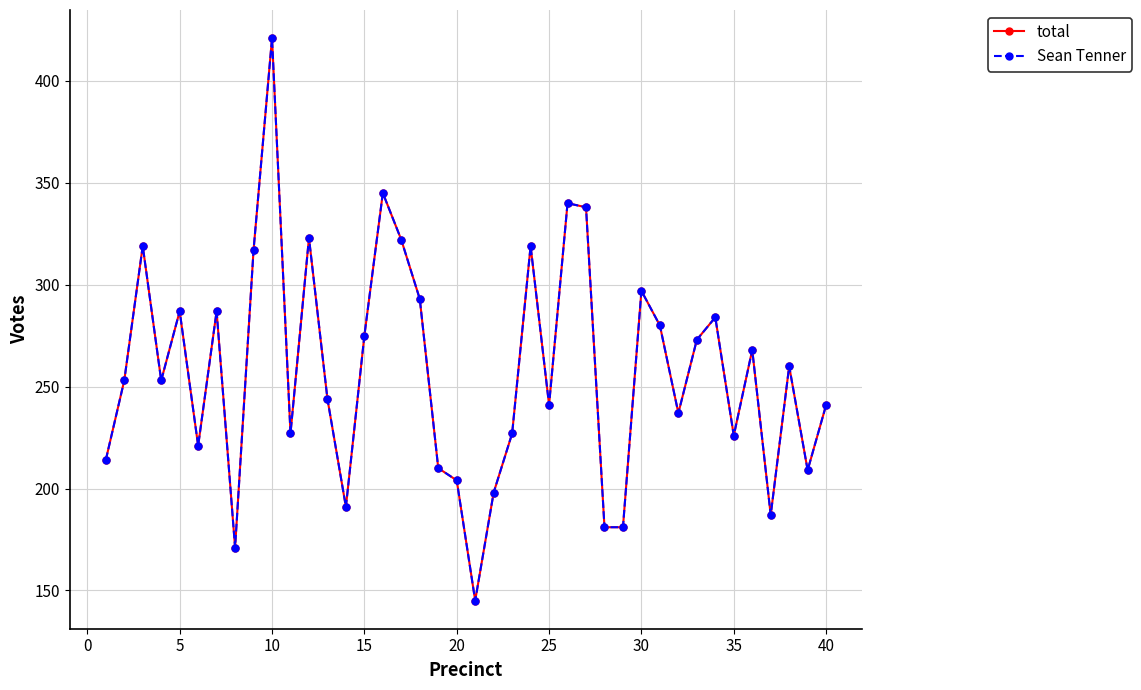

Is this an area chart (filled region under the line)?

No